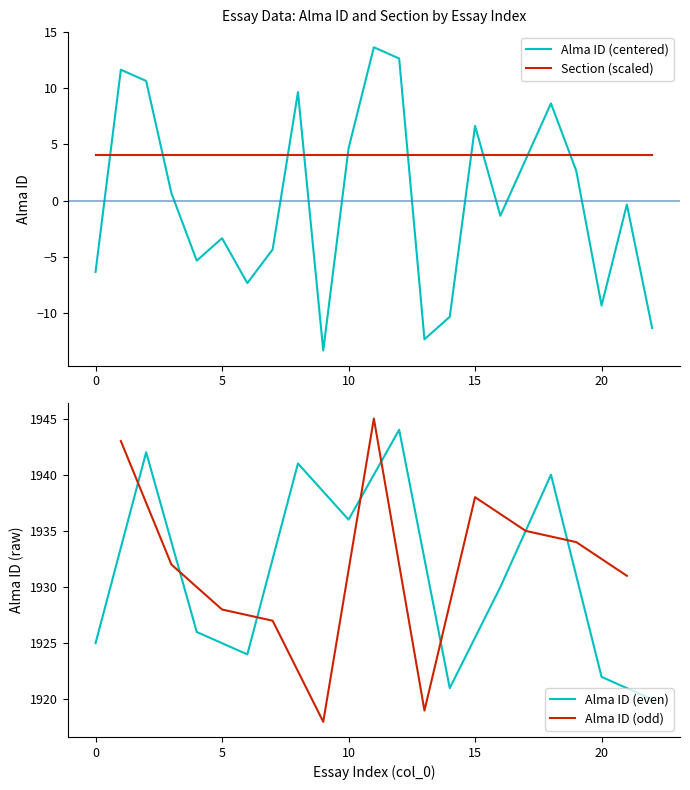

Which has a higher value, 14 or 22?

14